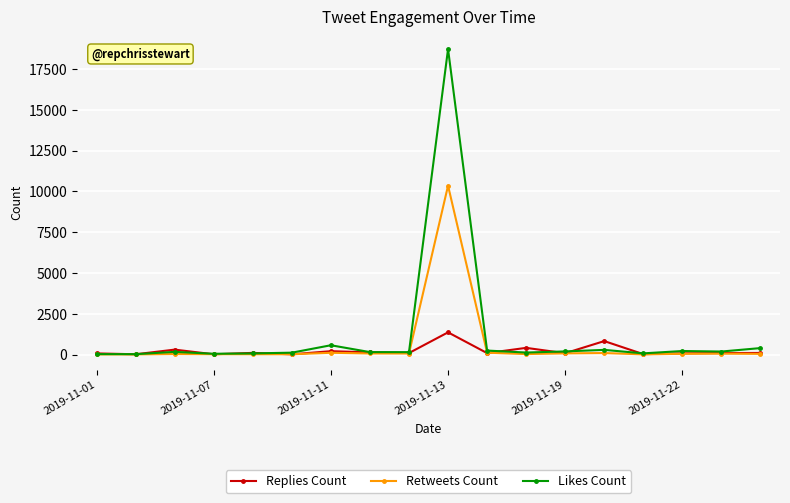

After their last crossing, which series has the higher values: Likes Count or Replies Count?

Likes Count